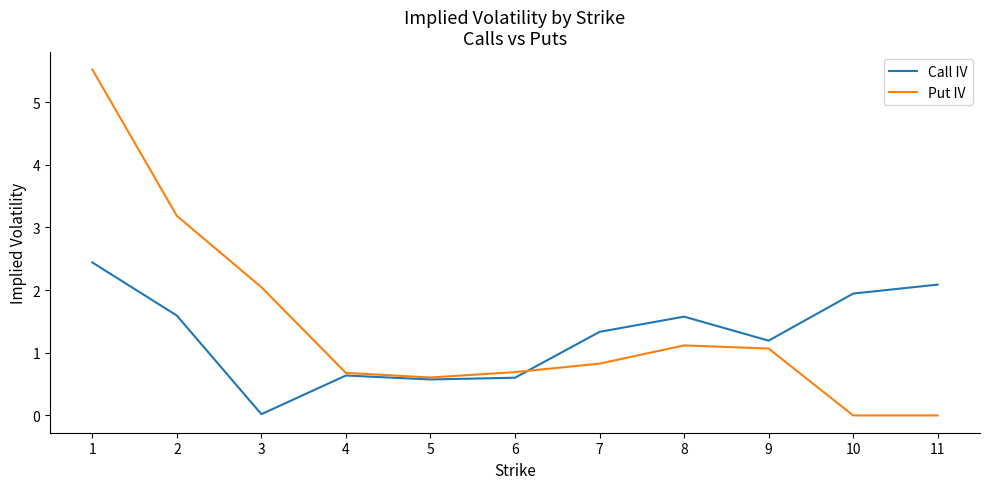

At 6, list the series in order from largest to smallest.

Put IV, Call IV